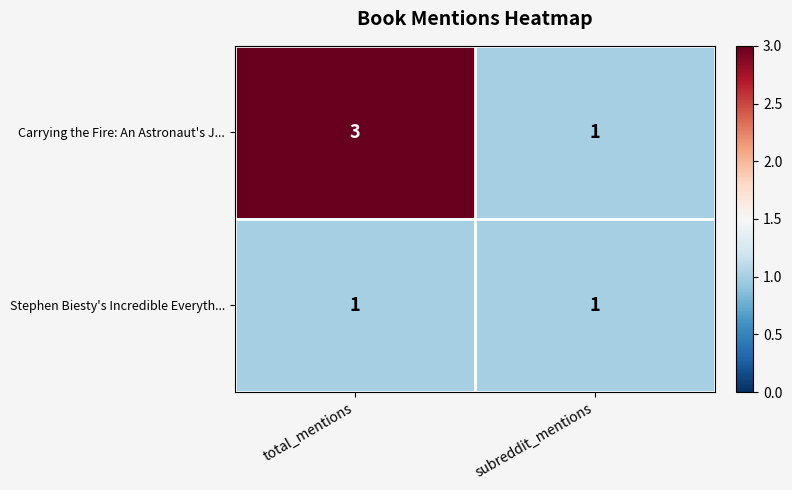

Which series has the largest range (max minus min)?

Carrying the Fire: An Astronaut's J...